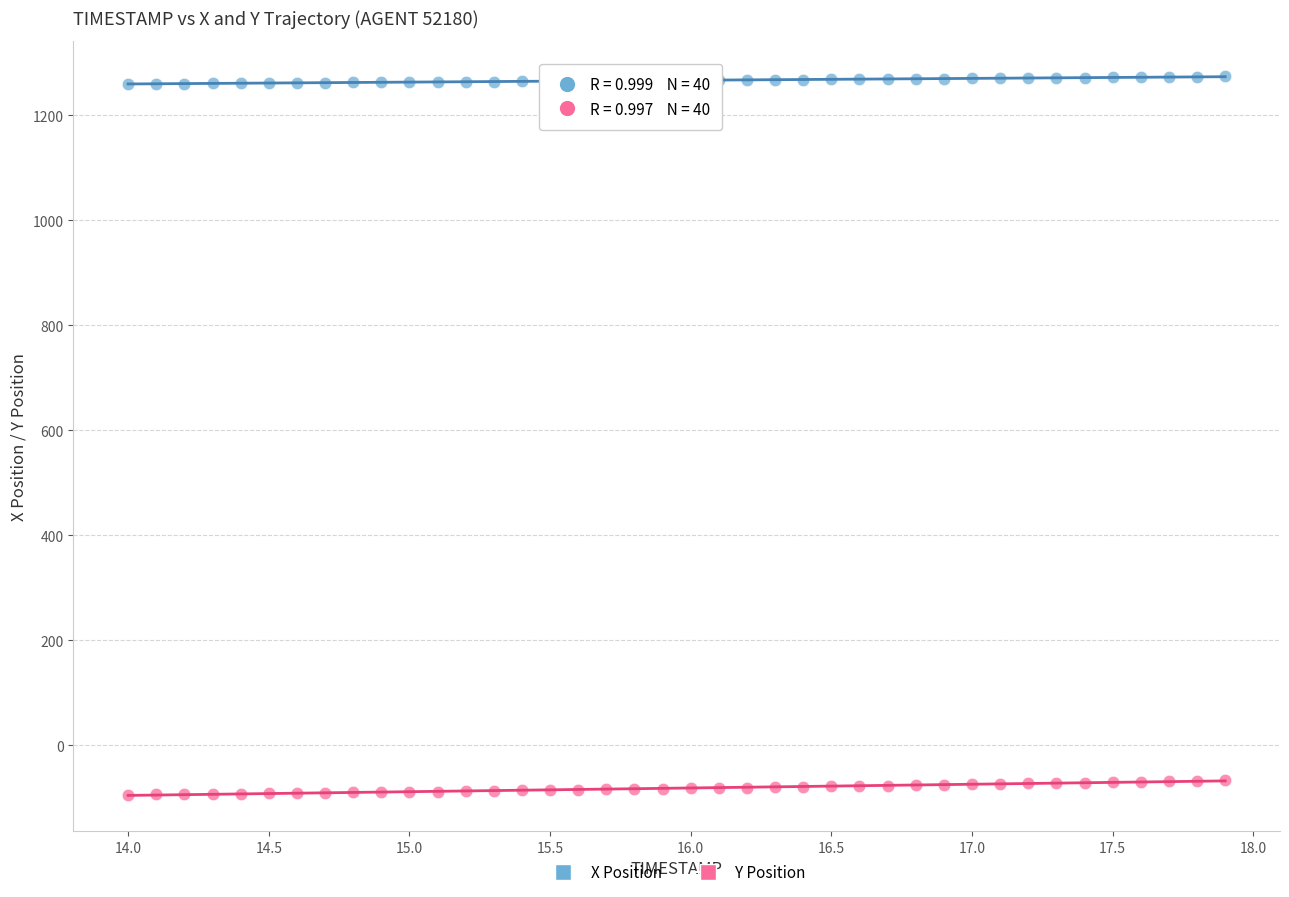

Which series has the largest Y range (max minus min)?

Y Position